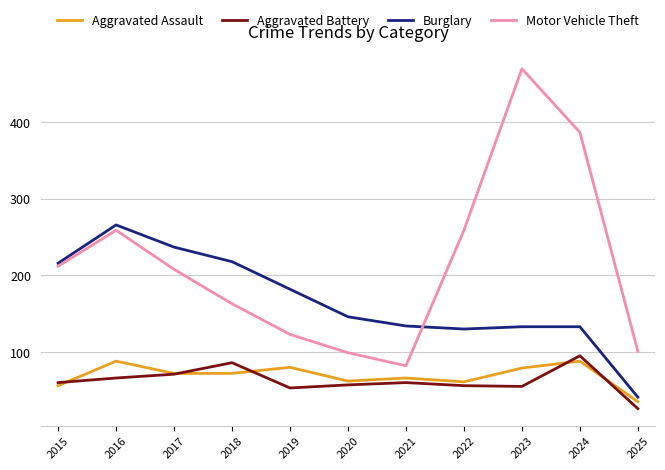

How many interior local peaks does the Aggravated Assault series have?

4